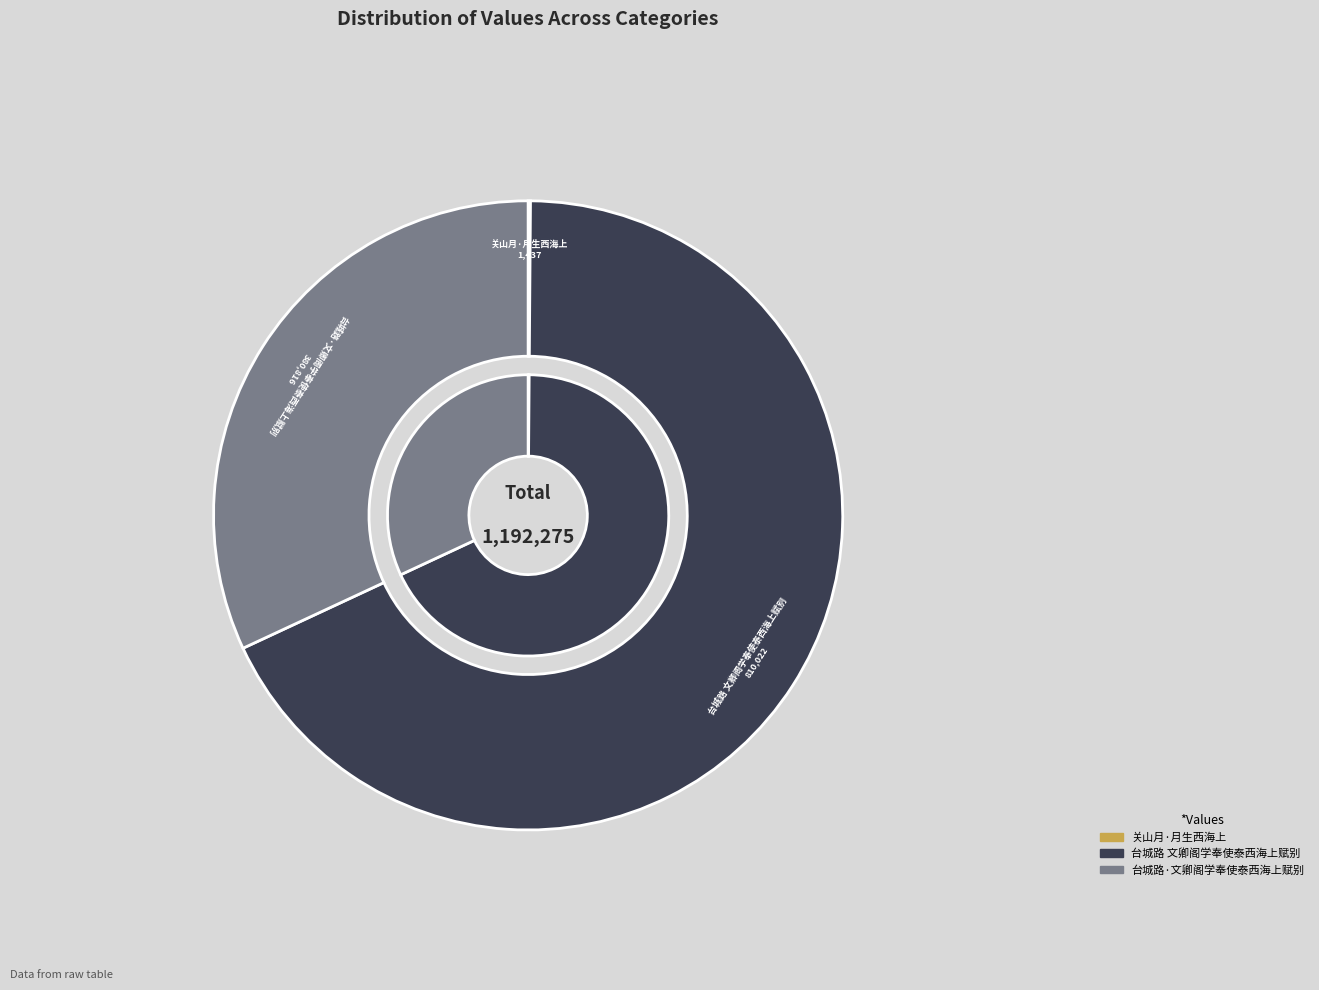

What is the change in value from 关山月·月生西海上 to 台城路·文卿阁学奉使泰西海上赋别?

+379379